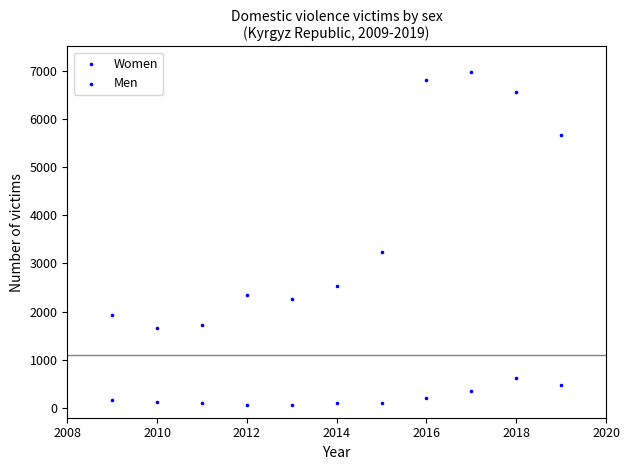

How many points are shown in the scatter plot?

22